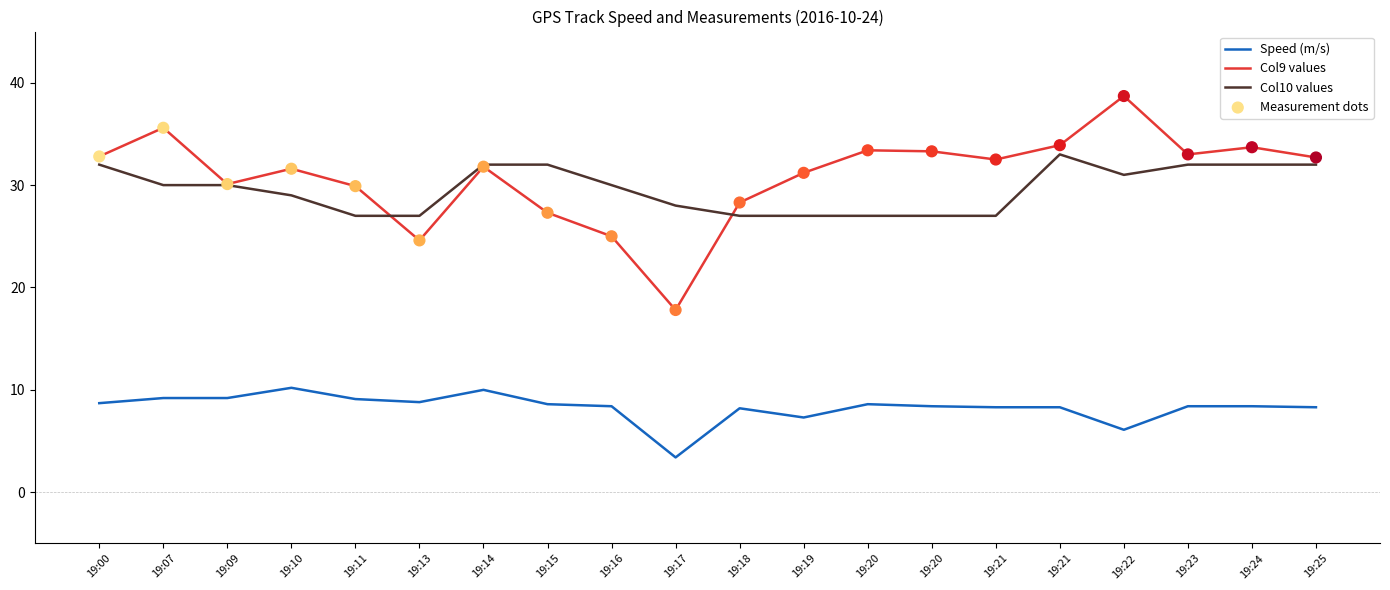

At which category is the sum across all series the highest?

19:22